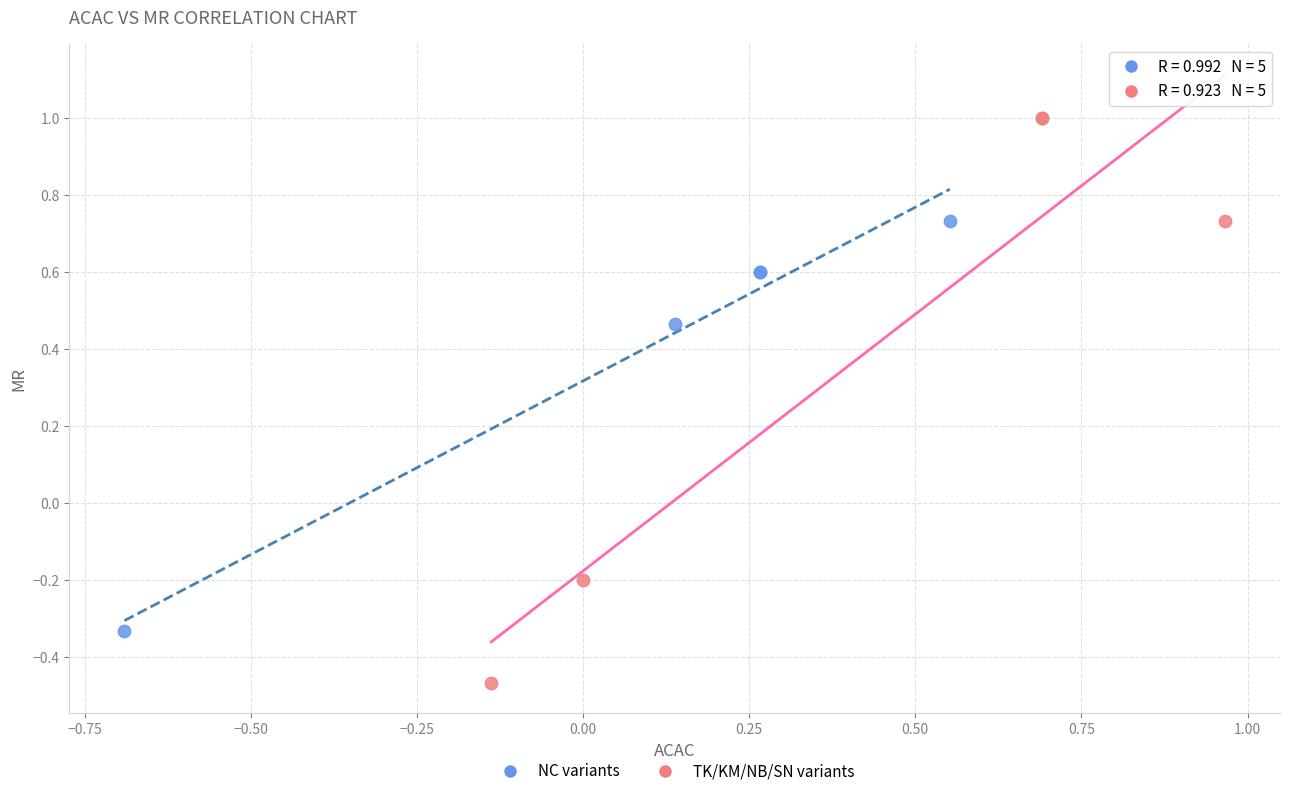

Which series has the largest Y range (max minus min)?

TK/KM/NB/SN variants